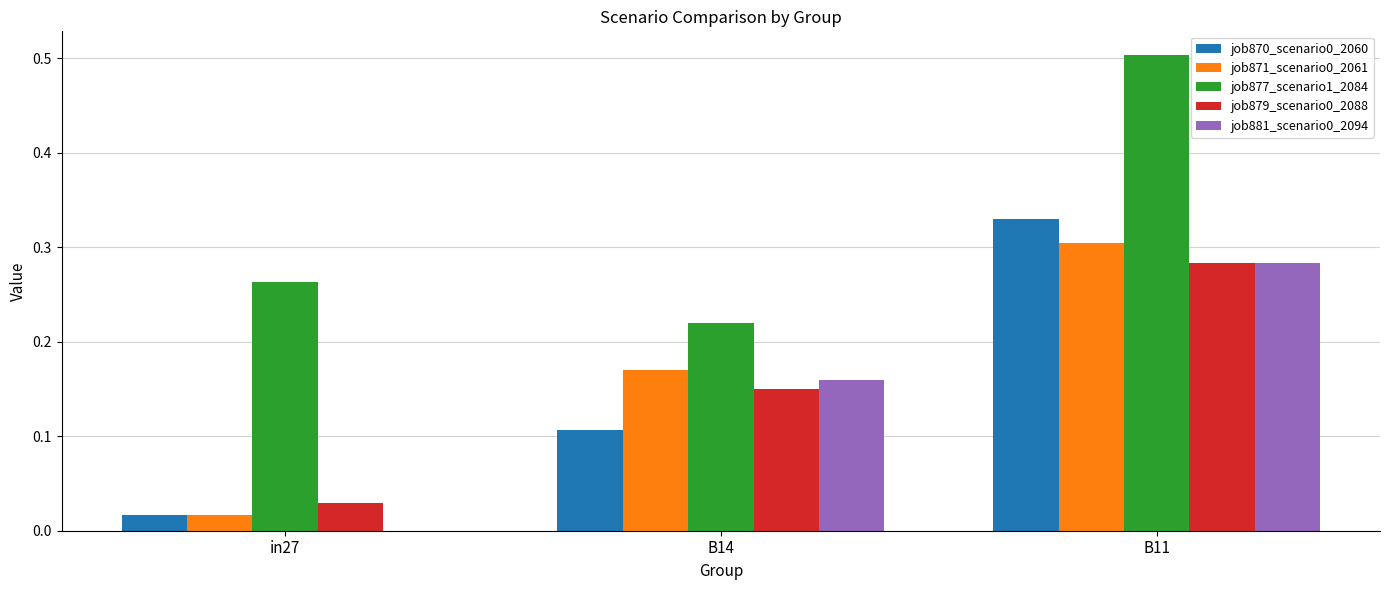

The job881_scenario0_2094 series shows 0.0 at in27. True or false?

True